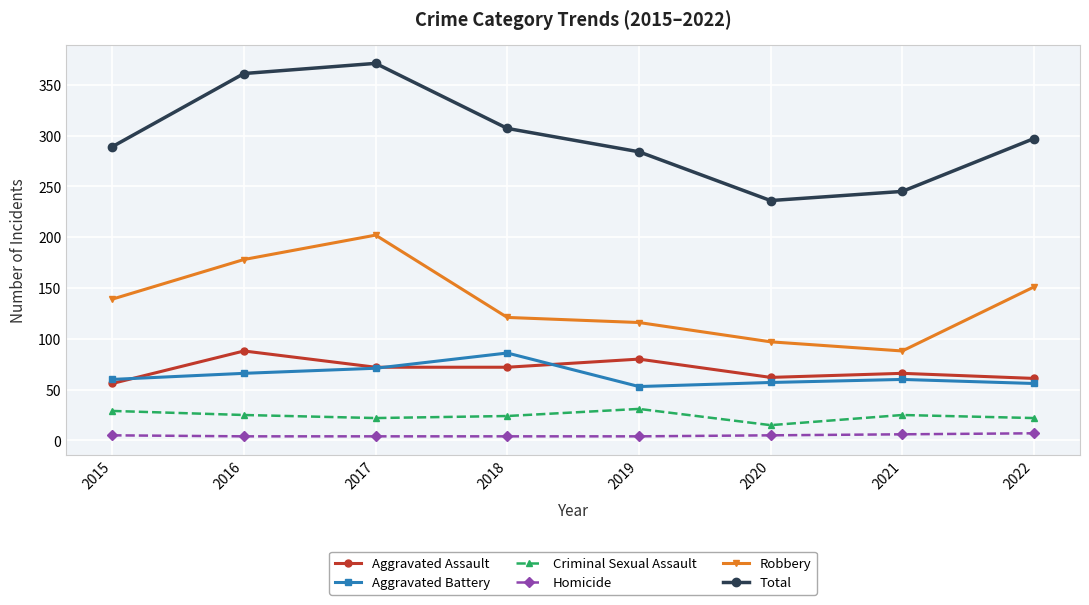

What is the difference between the second highest and second lowest values in the Aggravated Assault series?

19